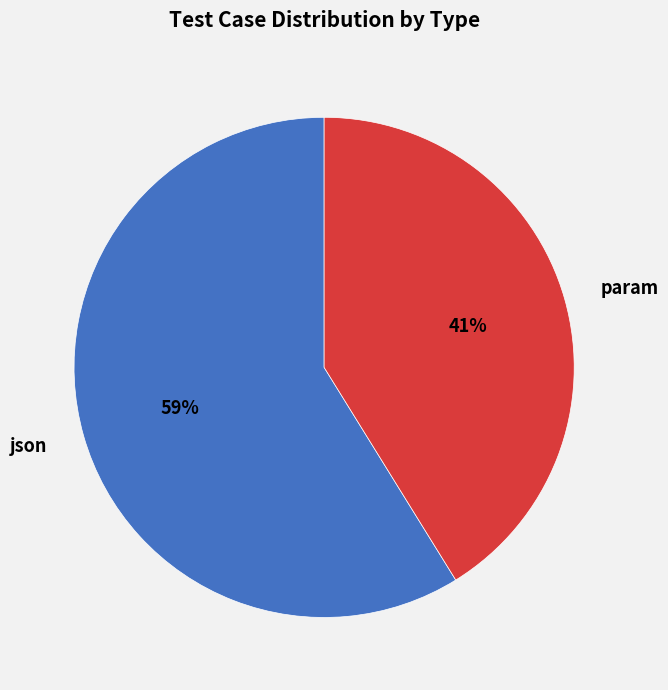

How many segments does this pie chart have?

2